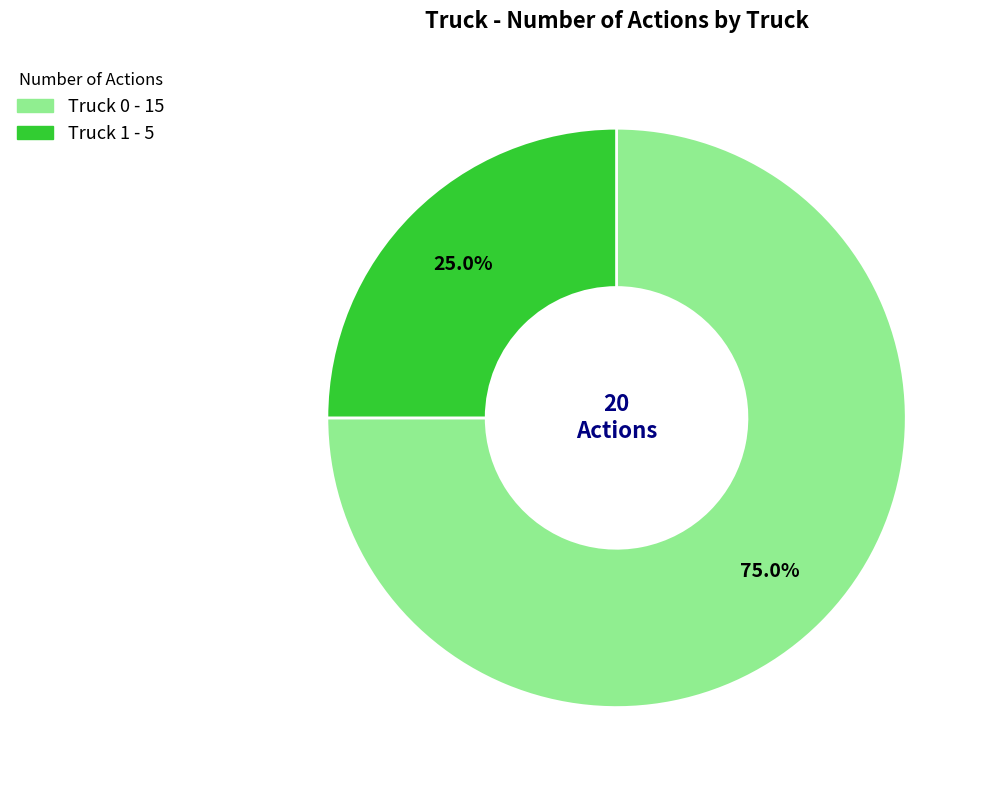

How many segments does this pie chart have?

2